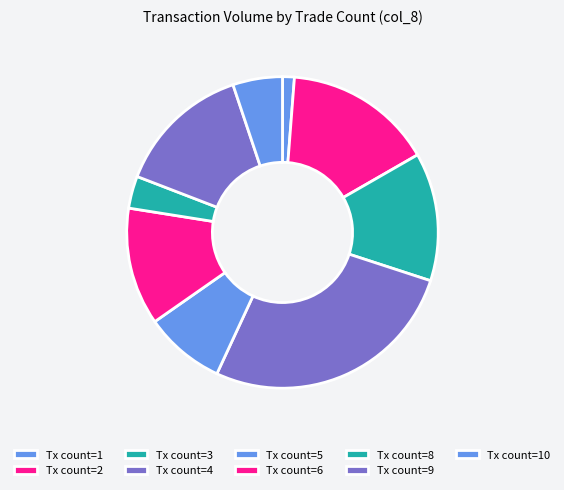

What is the largest slice in the pie chart?

Tx count=4